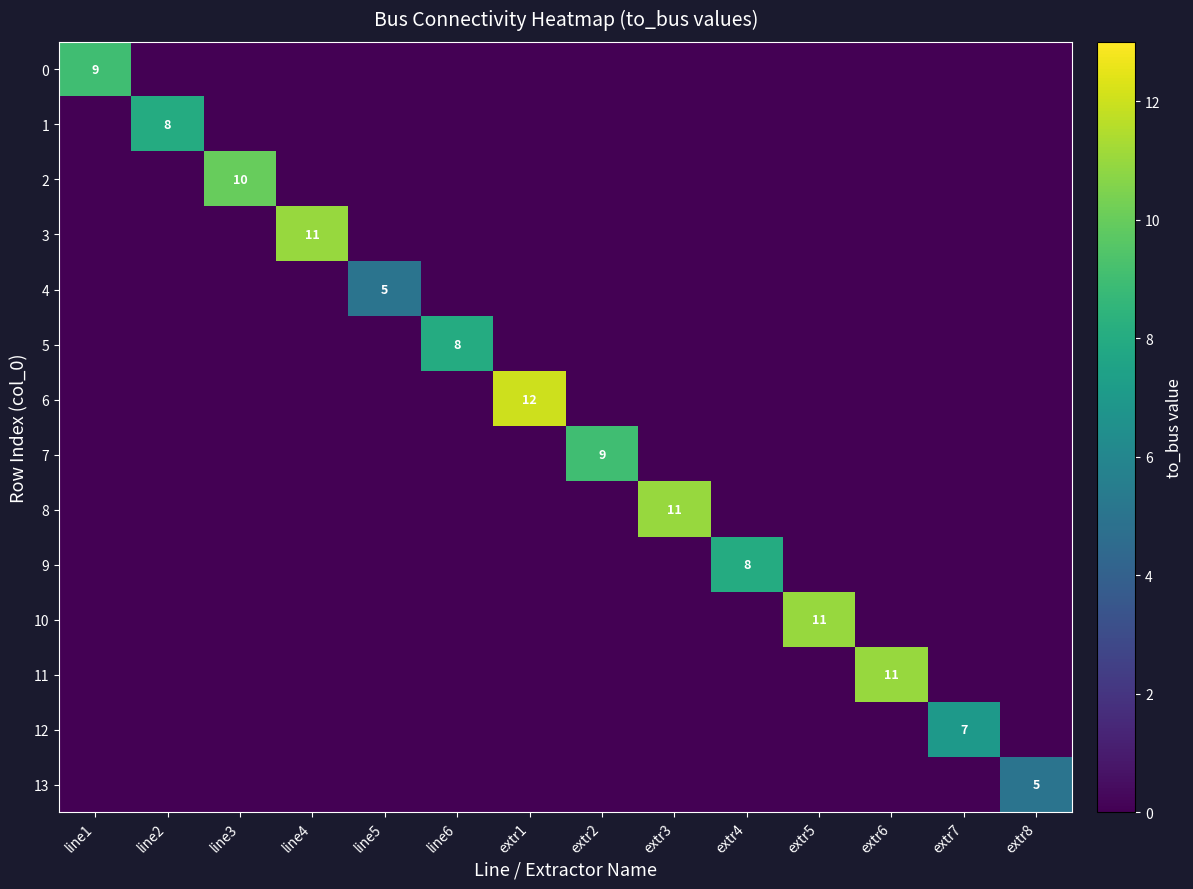

Count the number of data series in this chart.

14